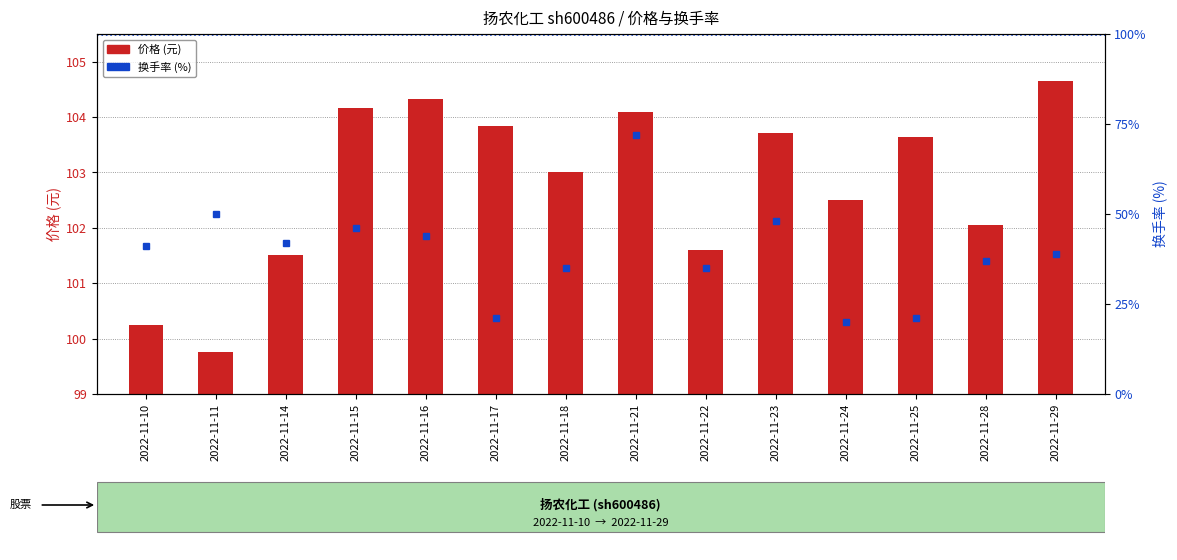

Which has a higher value, 2022-11-15 or 2022-11-25?

2022-11-15